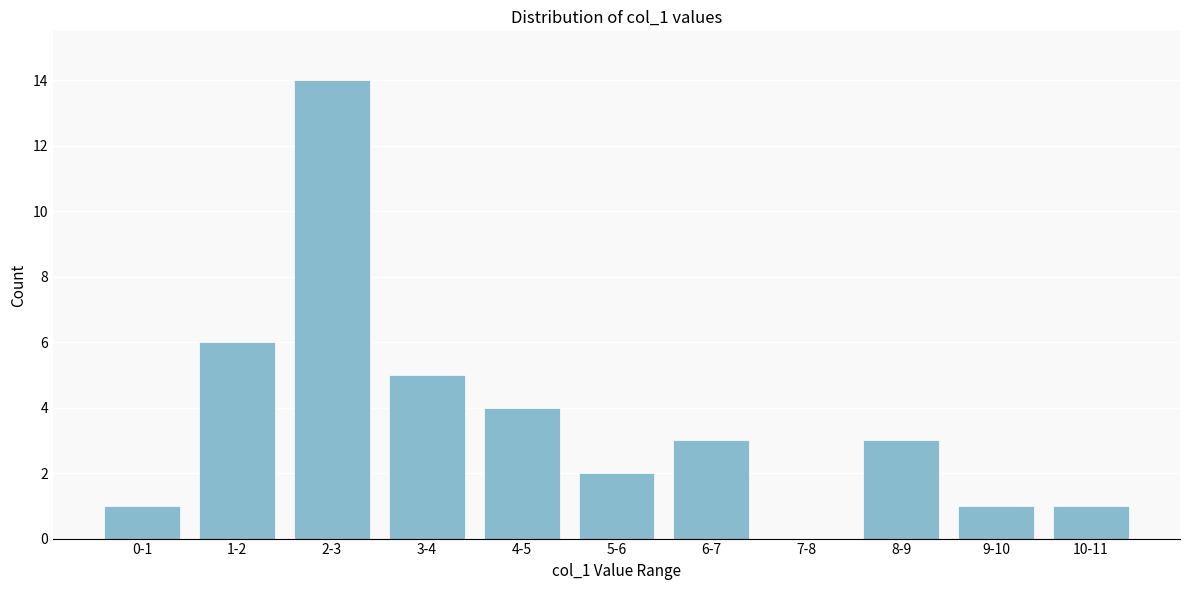

Reading right to left, what are all the values shown in this chart?

10-11=1	9-10=1	8-9=3	7-8=0	6-7=3	5-6=2	4-5=4	3-4=5	2-3=14	1-2=6	0-1=1